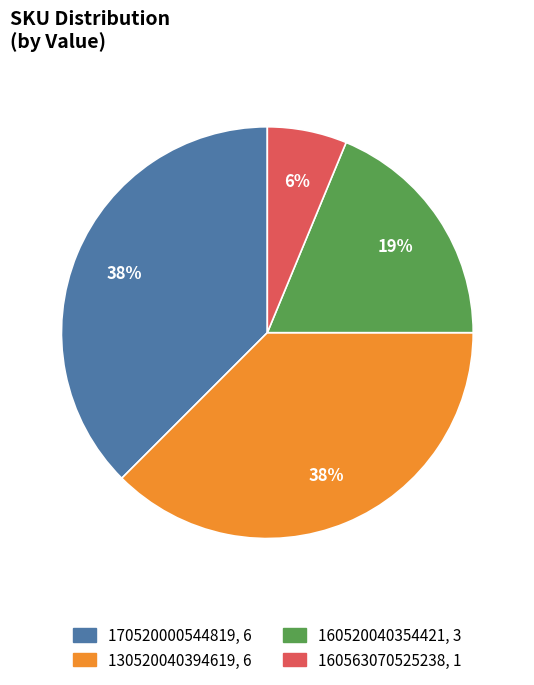

Is 160520040354421 the majority of the pie?

No